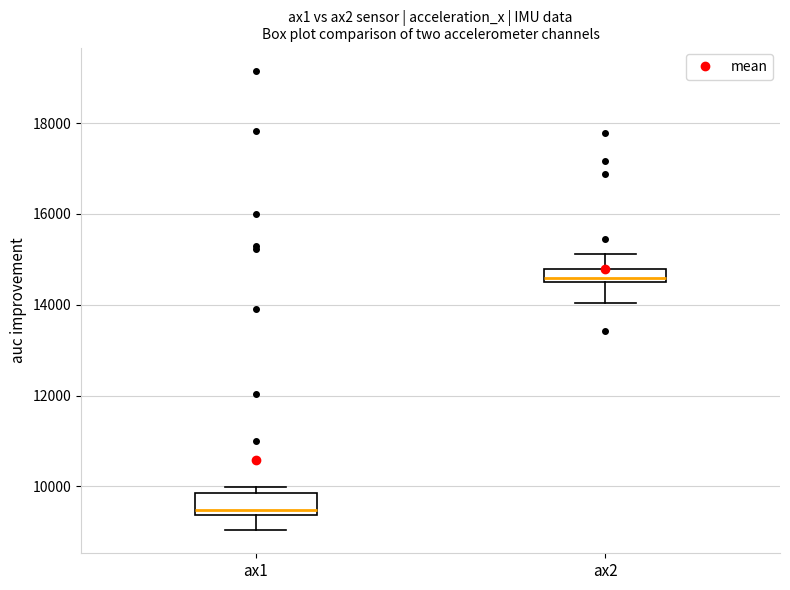

Reading left to right, transcribe this box plot: for each box, give where its median line is, the range the box spans, and where its two whiskers end, as read against the y-axis. The values are not printed on the chart, so give them approximately, as read against the axis.

ax1: median 9400 (just above the box's lower edge), box 9400 to 9800, whiskers 9000 to 10000
ax2: median 14600, box 14400 to 14800, whiskers 14000 to 15200